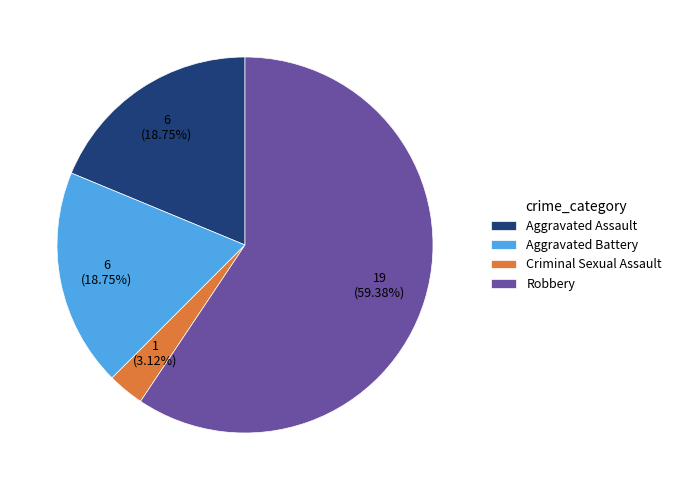

Which category accounts for the majority?

Robbery